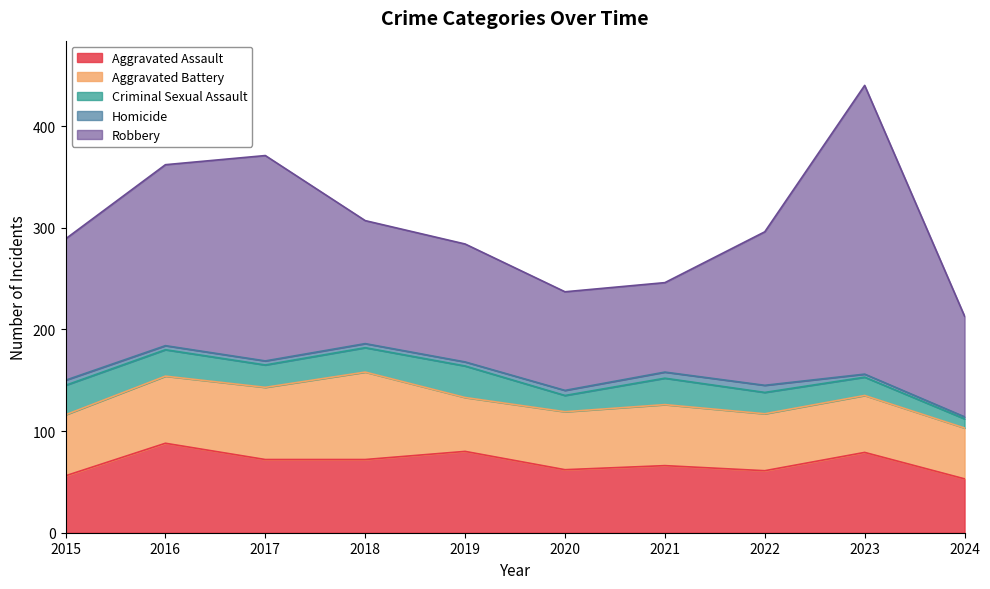

True or false: Aggravated Assault and Robbery cross at least once.

False